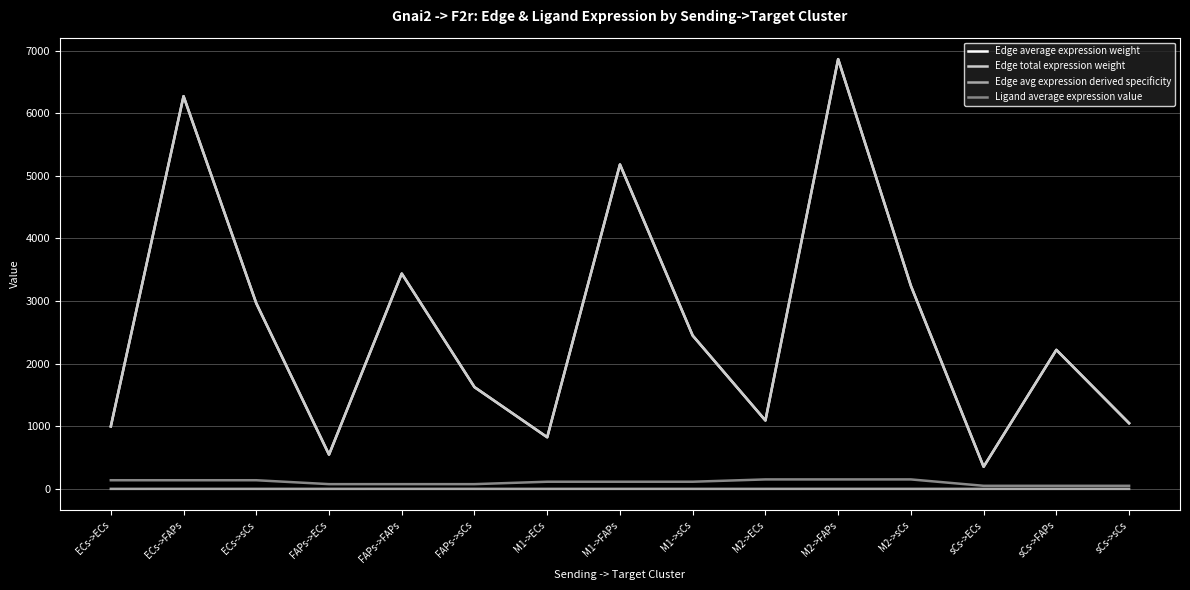

What is the sum of all Edge average expression weight values?

39121.0